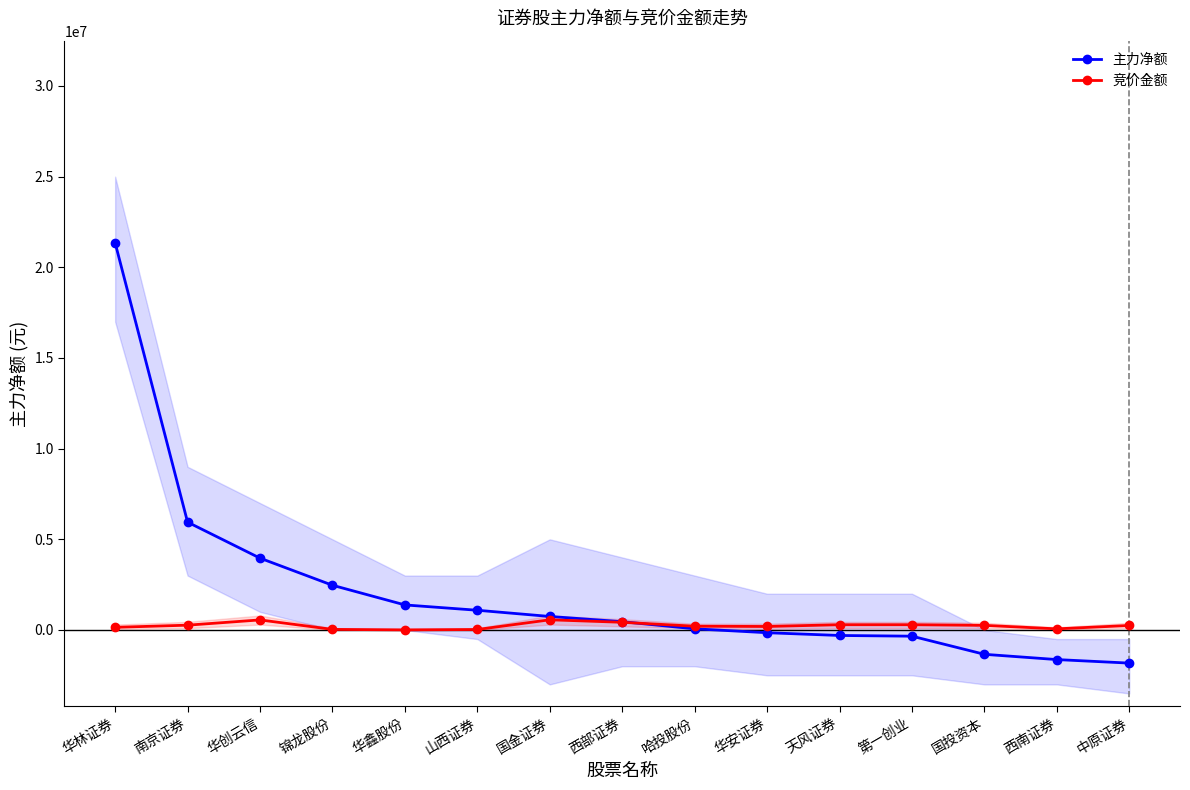

True or false: 主力净额 has a value of 30305 at 哈投股份.

False